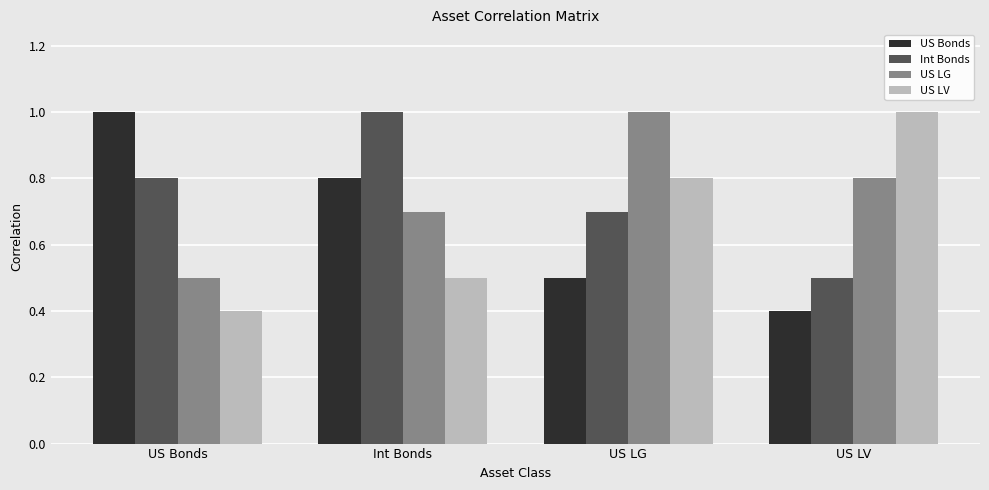

Rank the categories by Int Bonds value from highest to lowest.

Int Bonds, US Bonds, US LG, US LV